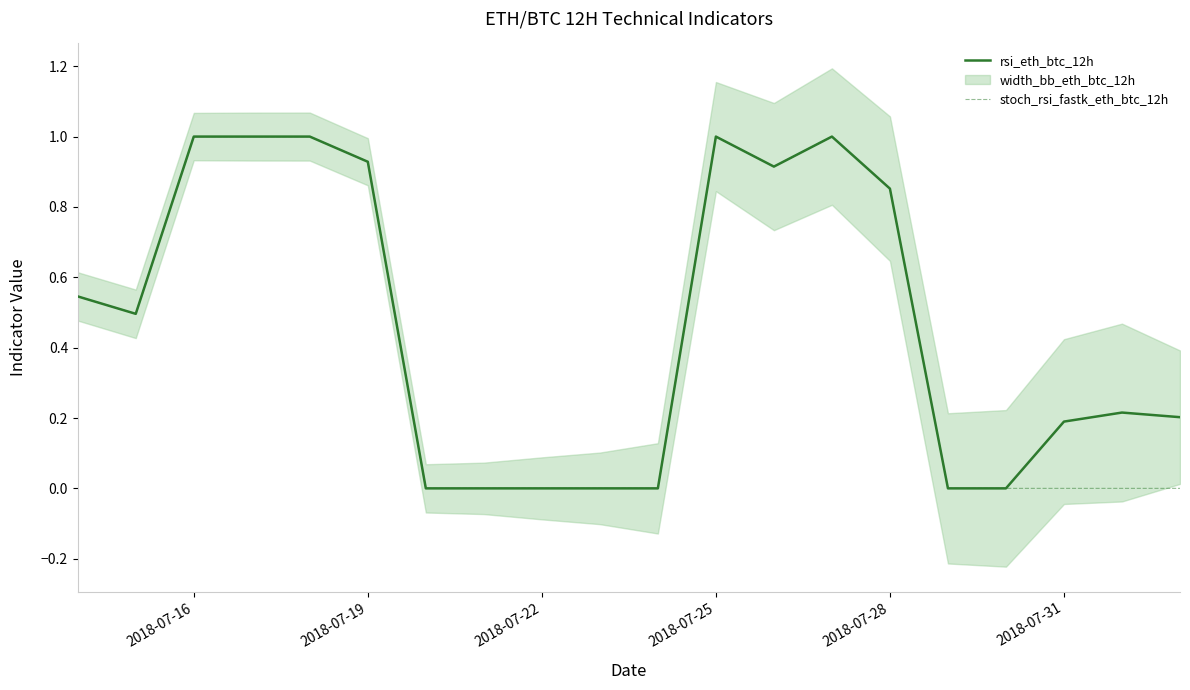

True or false: rsi_eth_btc_12h and stoch_rsi_fastk_eth_btc_12h intersect in this chart.

False